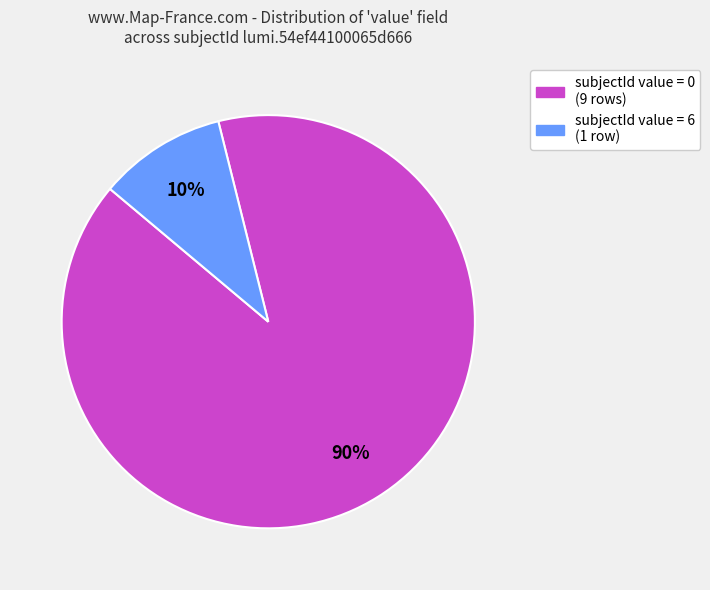

The subjectId value = 0 (9 rows) slice represents 84% of the pie. True or false?

False